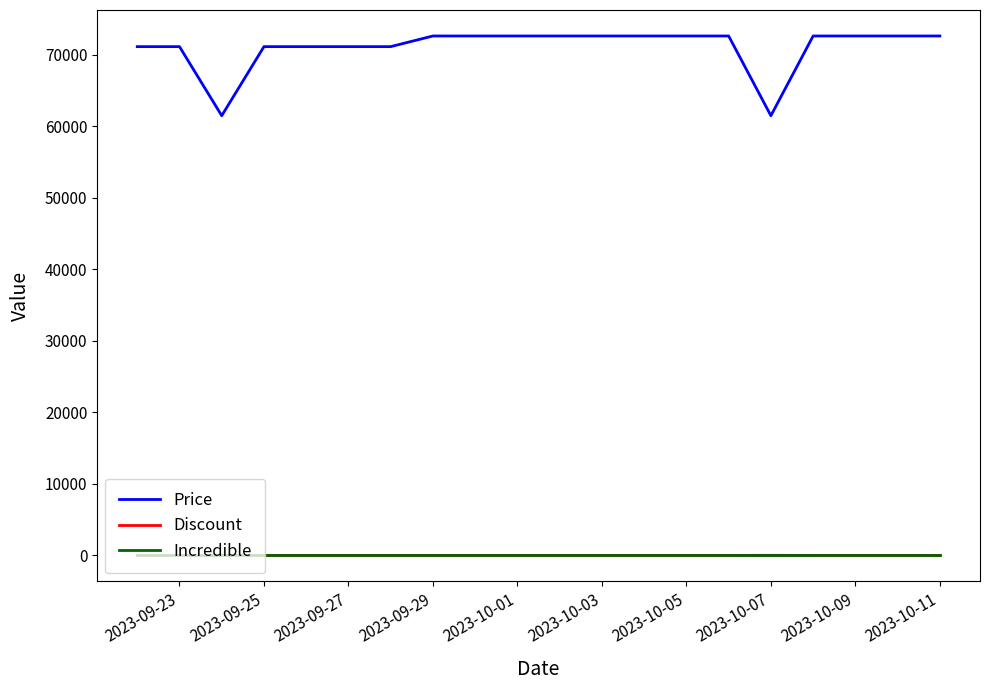

Which series has the largest range (max minus min)?

Price